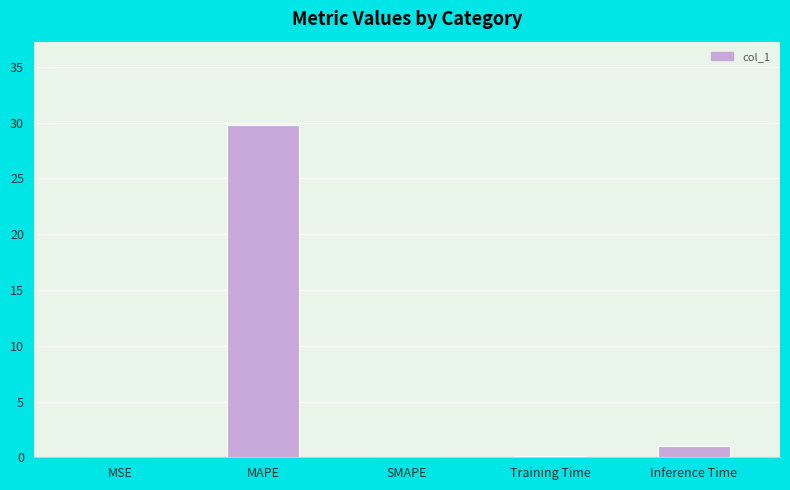

Is it true that the value at MAPE is 29.8?

True